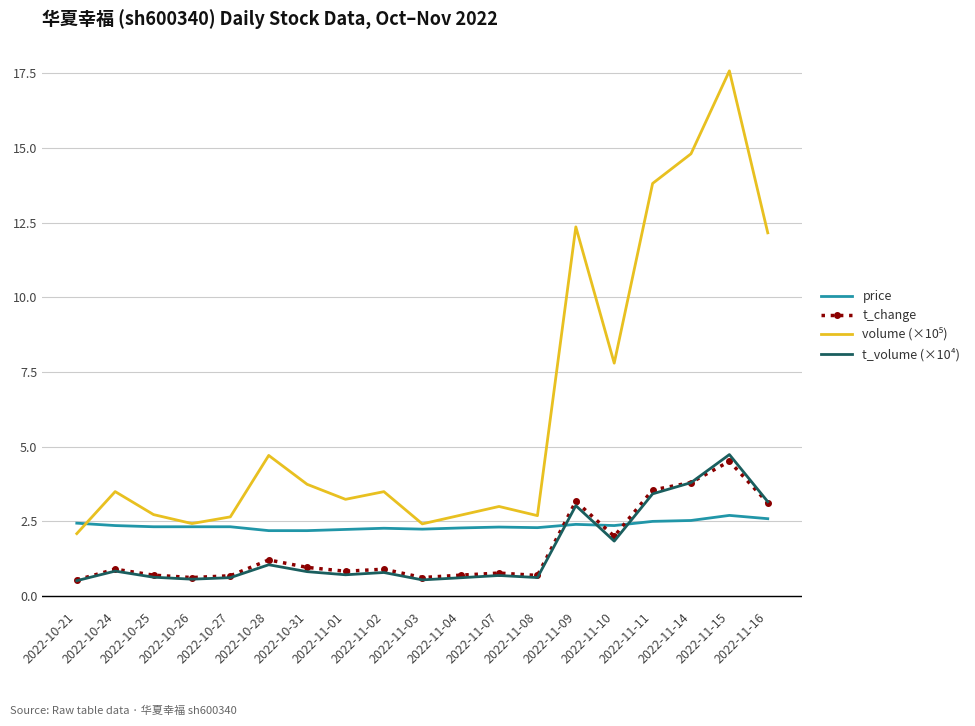

How many times do t_volume (×10⁴) and price cross each other?

3